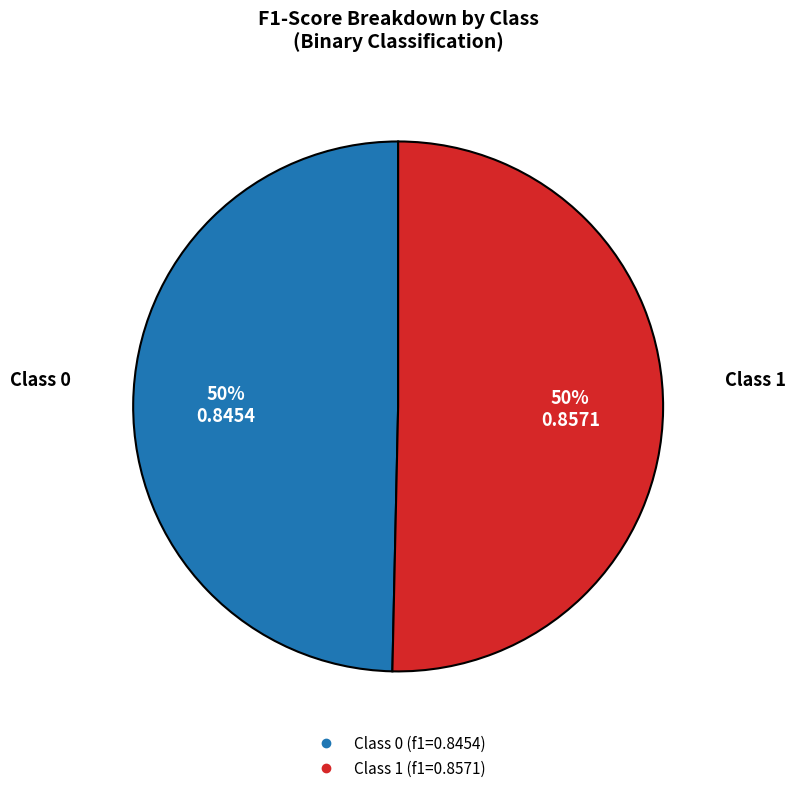

To the nearest percent, what is the average slice percentage?

50%